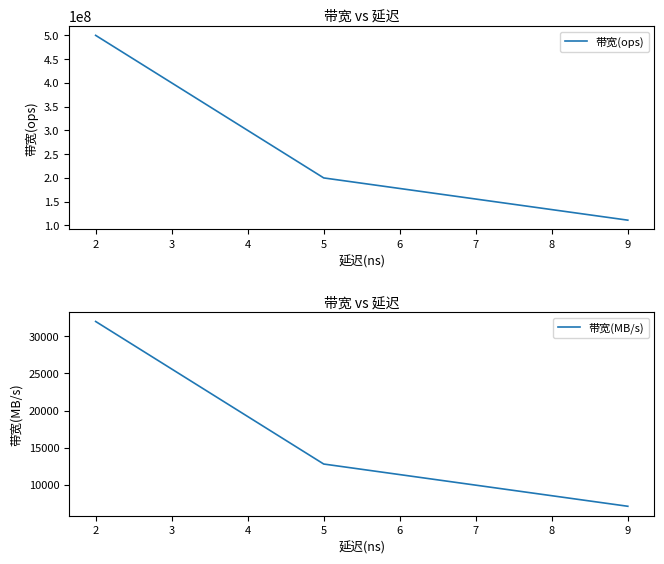

What are all the series names shown in the legend?

带宽(ops), 带宽(MB/s)